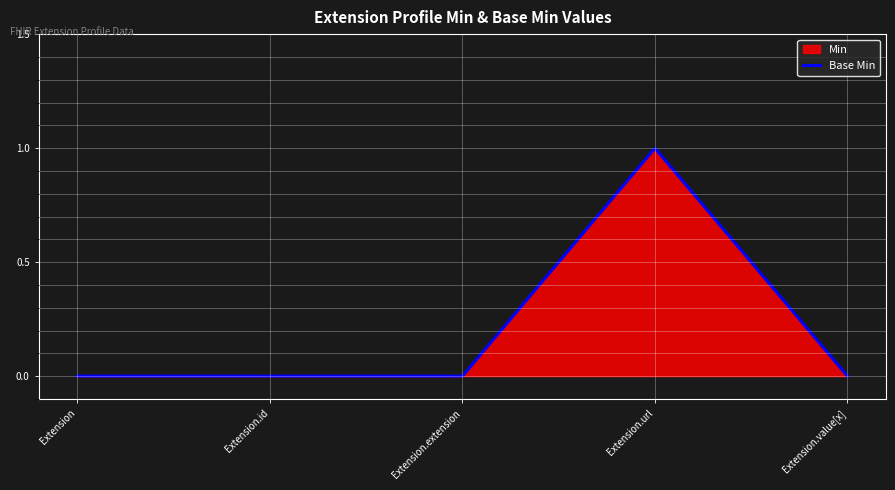

The value at Extension.extension is 0. True or false?

True